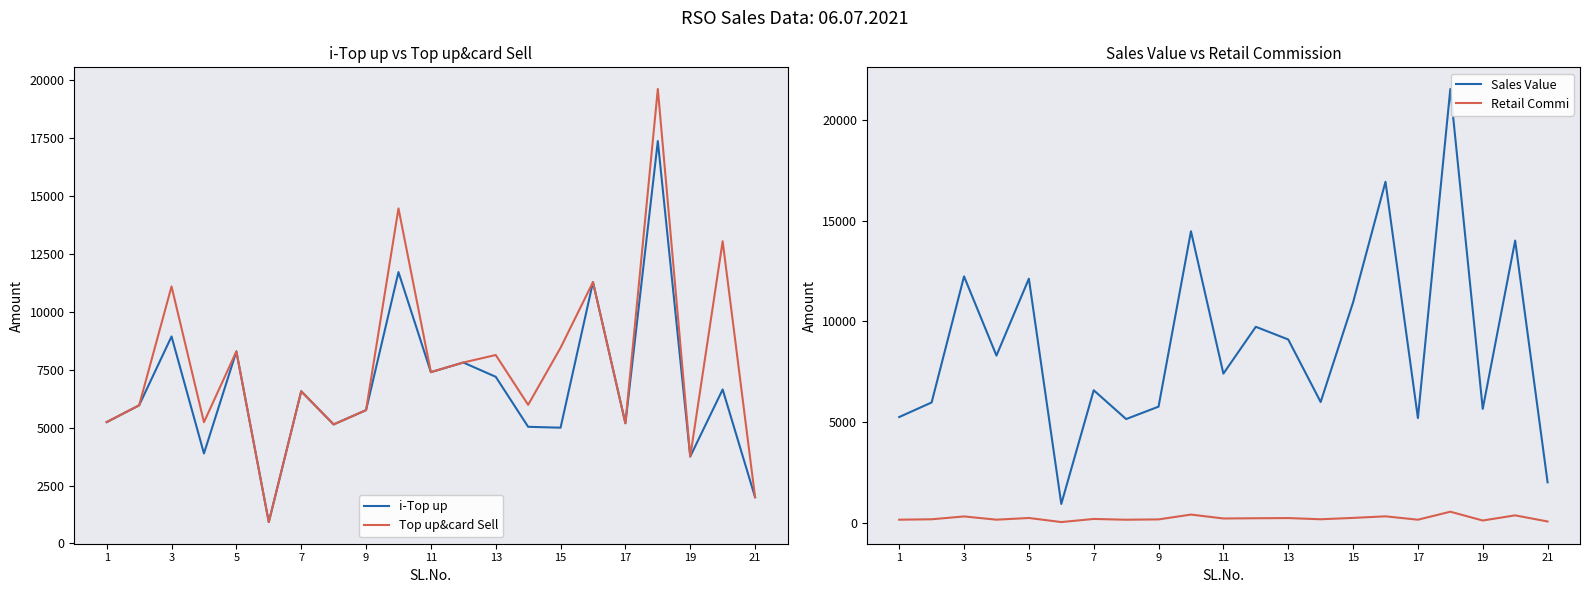

What is the difference between the Top up&card Sell values at 15 and 13?

312